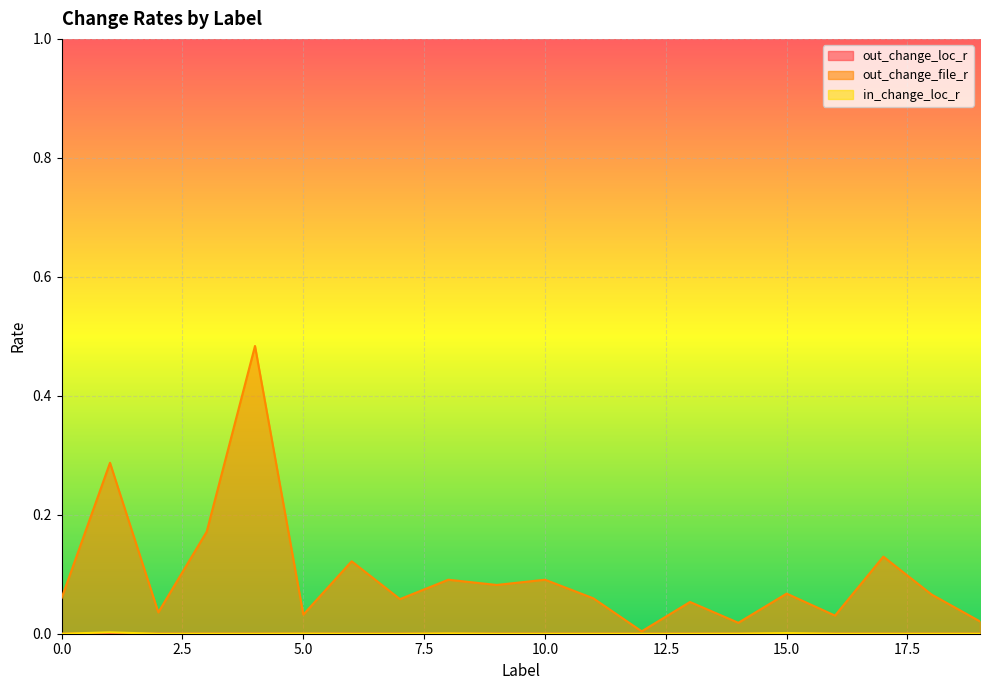

Which series has the widest spread of values?

out_change_file_r